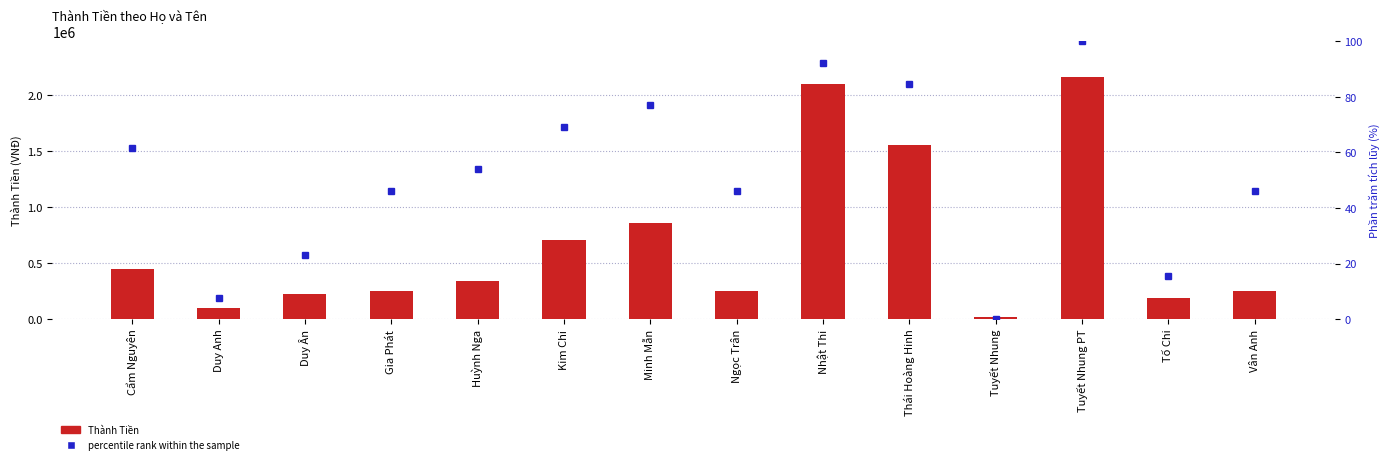

What is the difference between the maximum and minimum values in the Thành Tiền series?

2137120.0